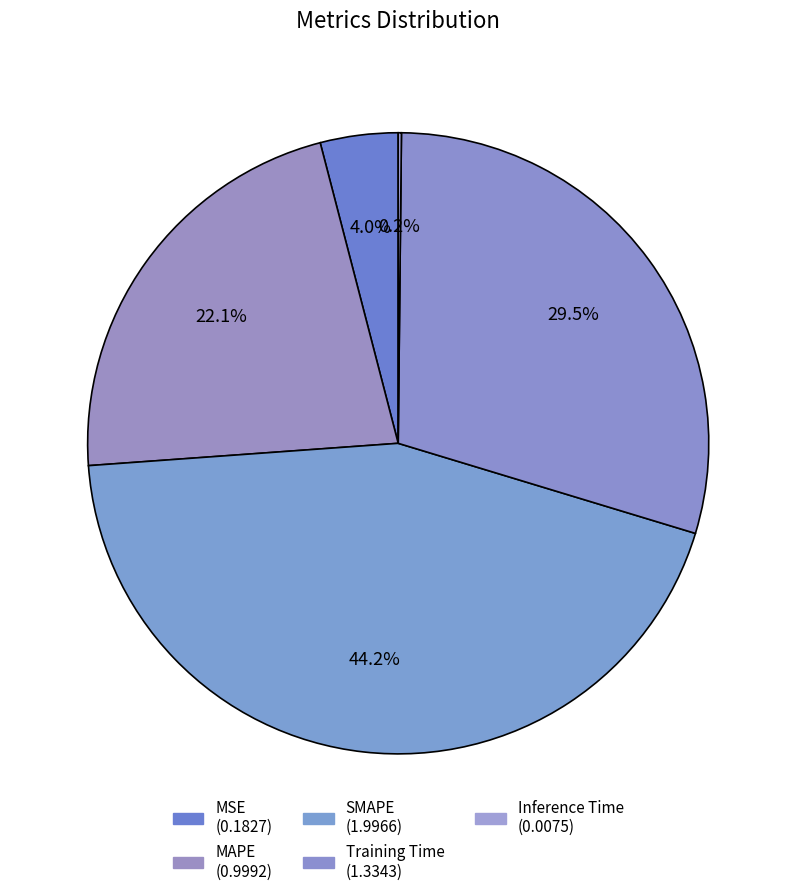

To the nearest percent, what is the difference between the SMAPE and Training Time slice percentages?

15%